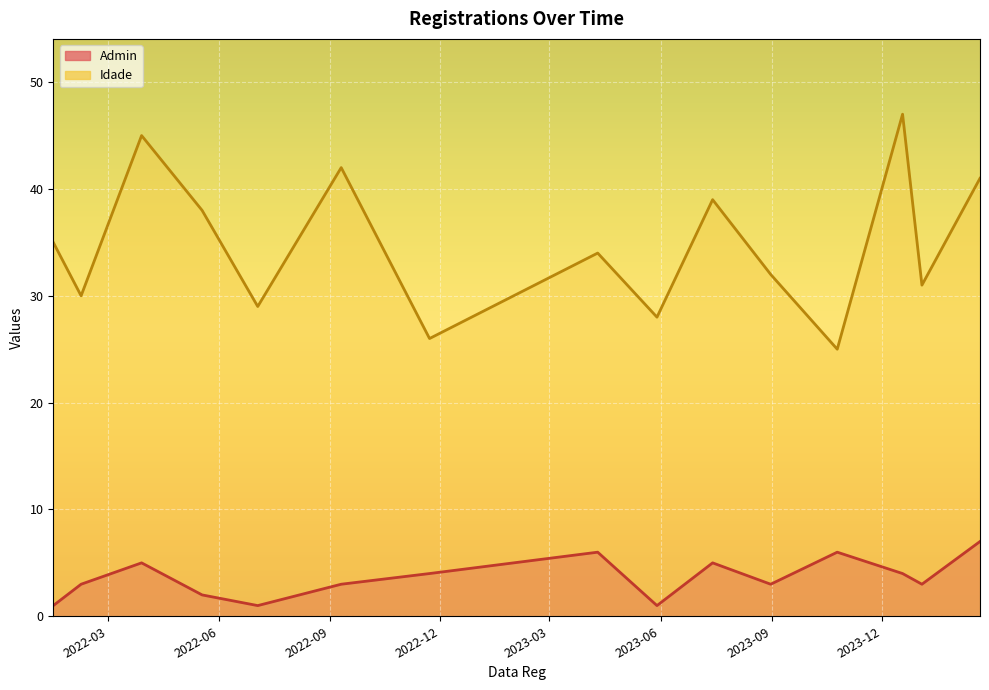

The Admin series shows 3 at 2023-08-31. True or false?

True